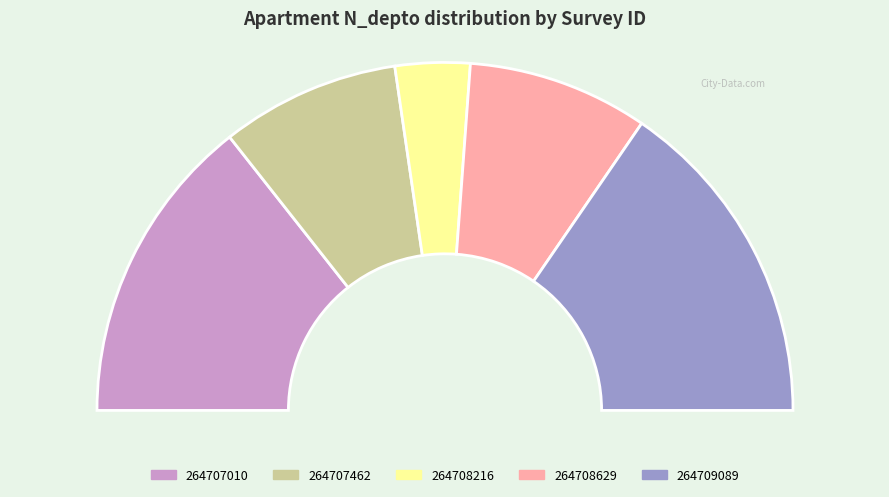

Approximately how many times larger is the value at 264707462 compared to 264707010?

0.6